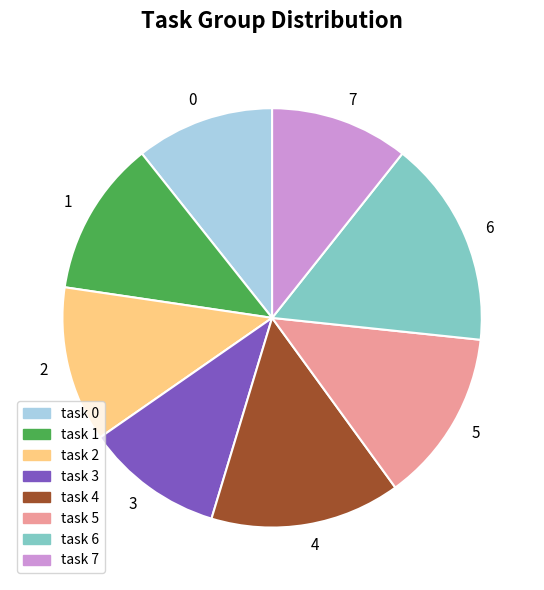

Is the sum of 4 and 6 greater than half?

No